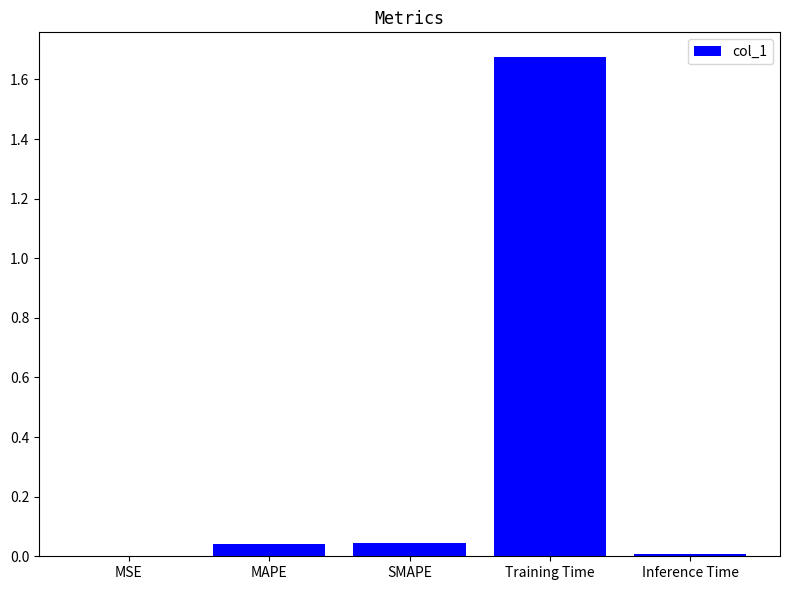

What is the sum of all values?

1.8